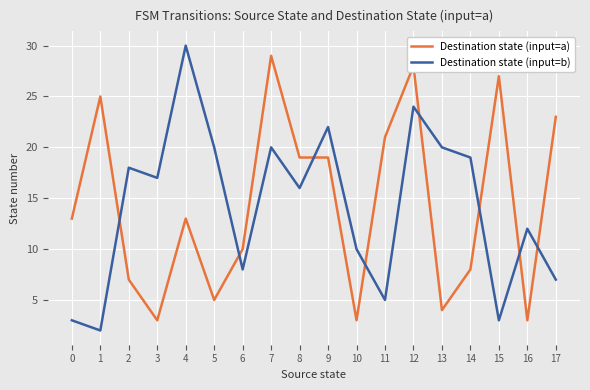

What is the value of the Destination state (input=a) point at the 16th from the left?

27